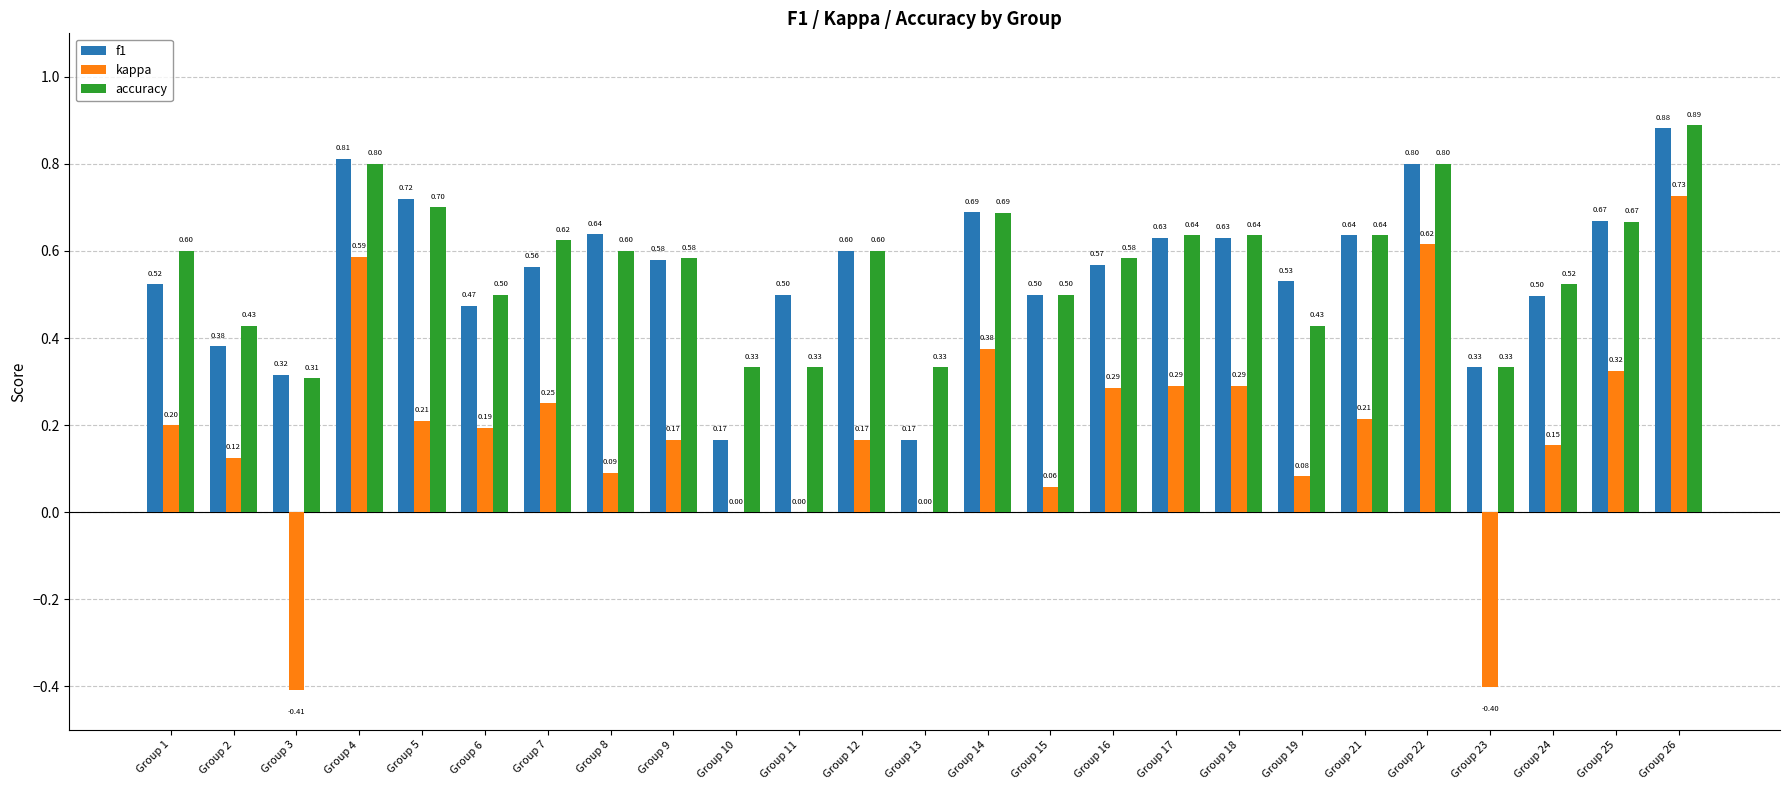

Between Group 17 and Group 24, which series saw the biggest shift?

kappa